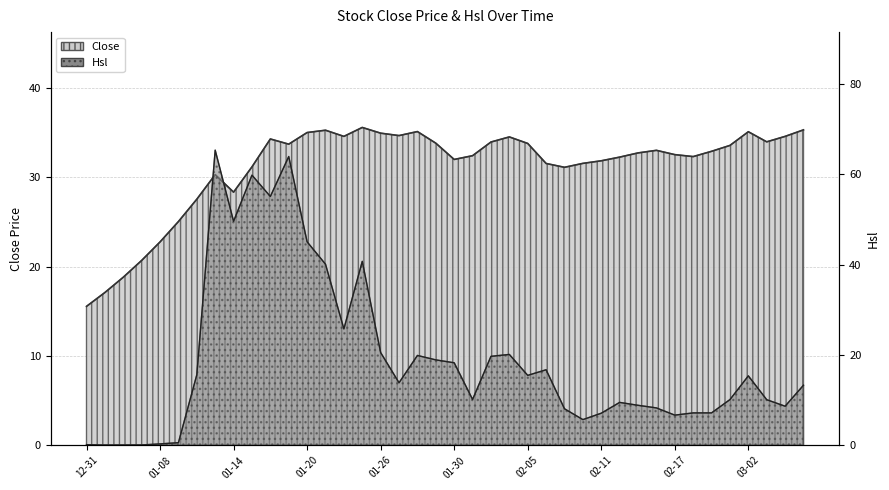

What is the greatest value displayed?

65.3